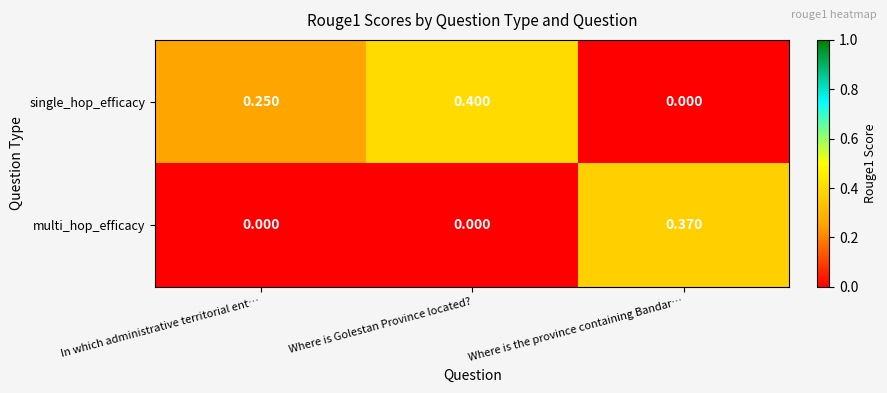

Where is single_hop_efficacy nearest to the value 0?

Where is the province containing Bandar…